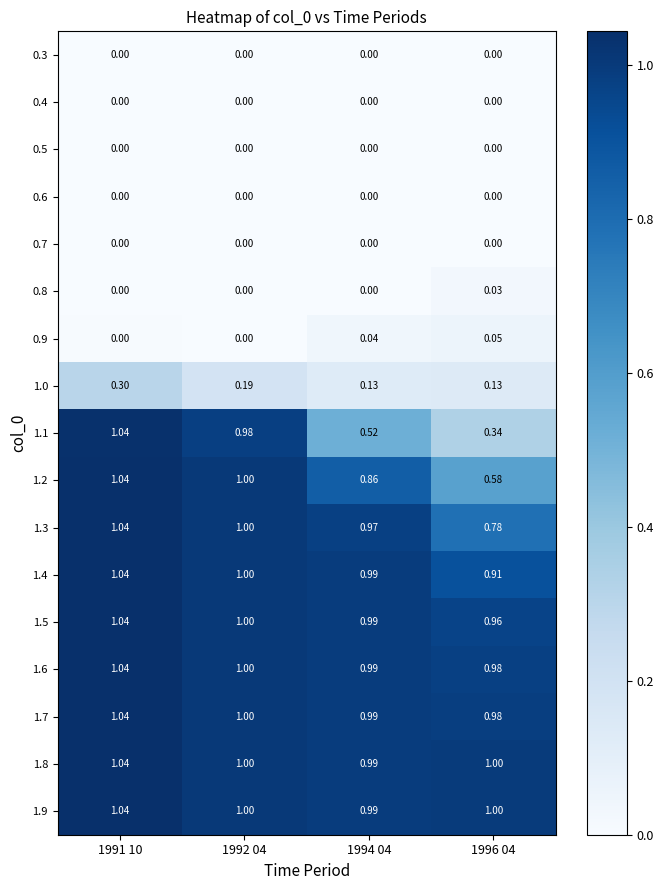

Is the value of 0.5 at 1991 10 greater than the value of 1.9 at 1992 04?

No